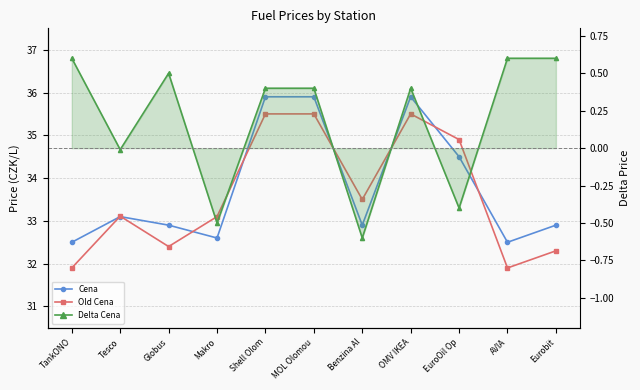

At which label is Cena closest to 34?

EuroOil Op